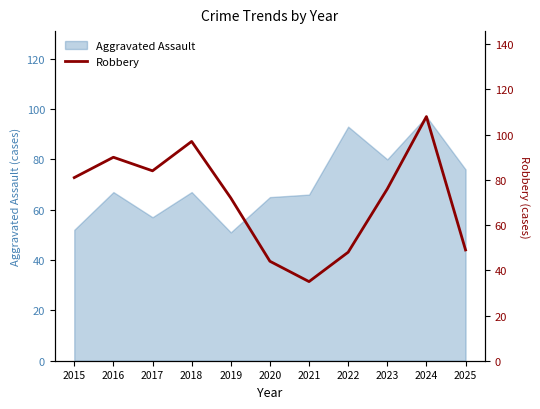

What is the minimum value shown in the chart?

35